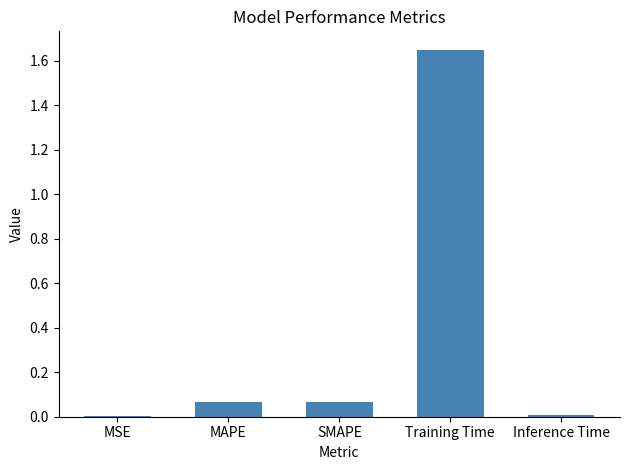

Which label corresponds to the largest value in the chart?

Training Time